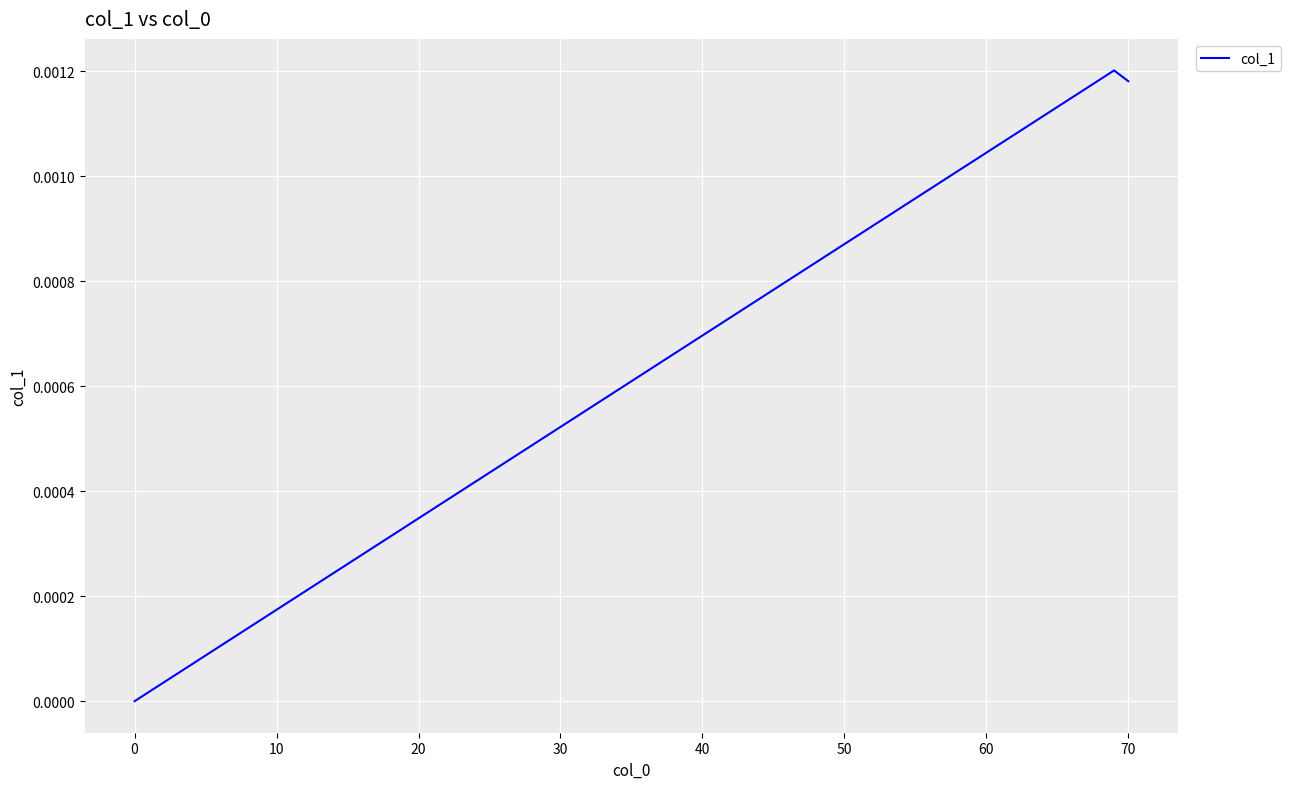

The value at 0 is 0.0. True or false?

True